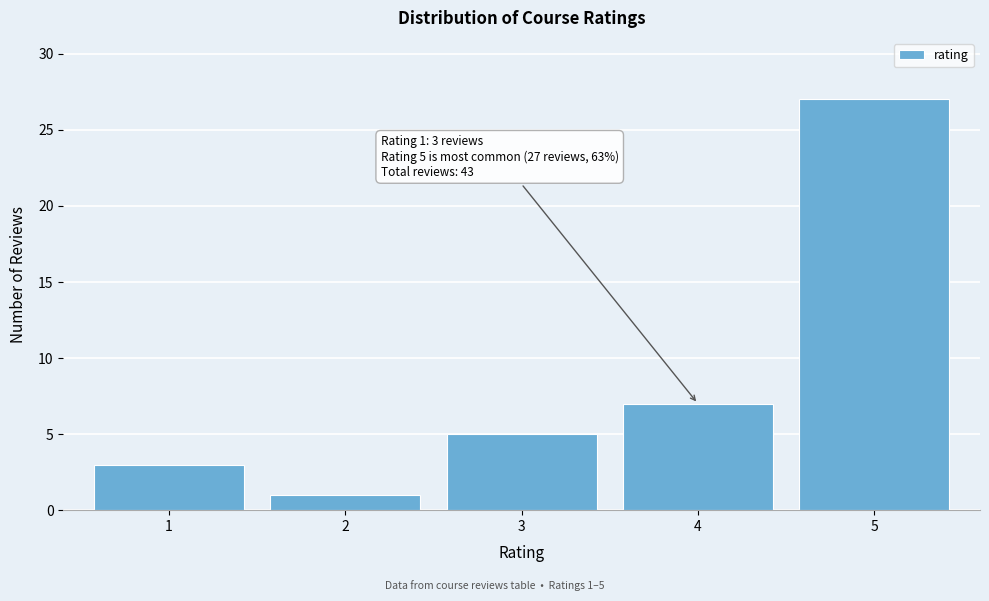

Reading left to right, extract all data points from this chart.

1=3	2=1	3=5	4=7	5=27